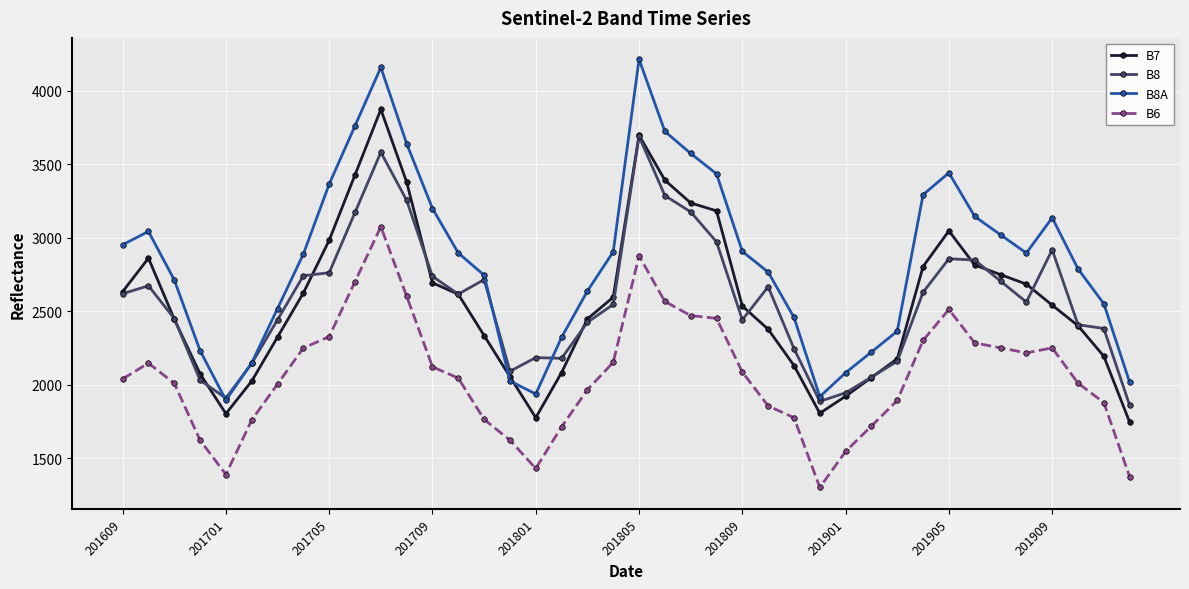

Is this an area chart (filled region under the line)?

No